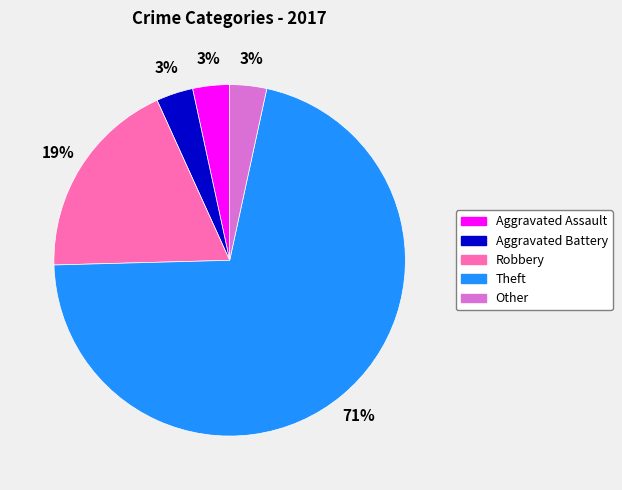

Is the sum of Aggravated Assault and Robbery greater than half?

No